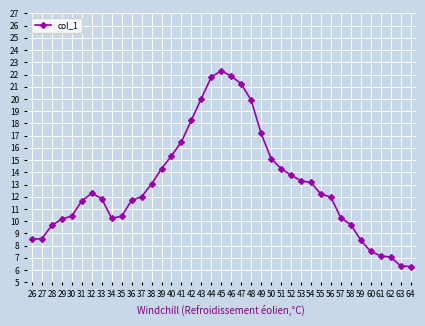

The chart shows a value of 20.0 at 43. True or false?

True